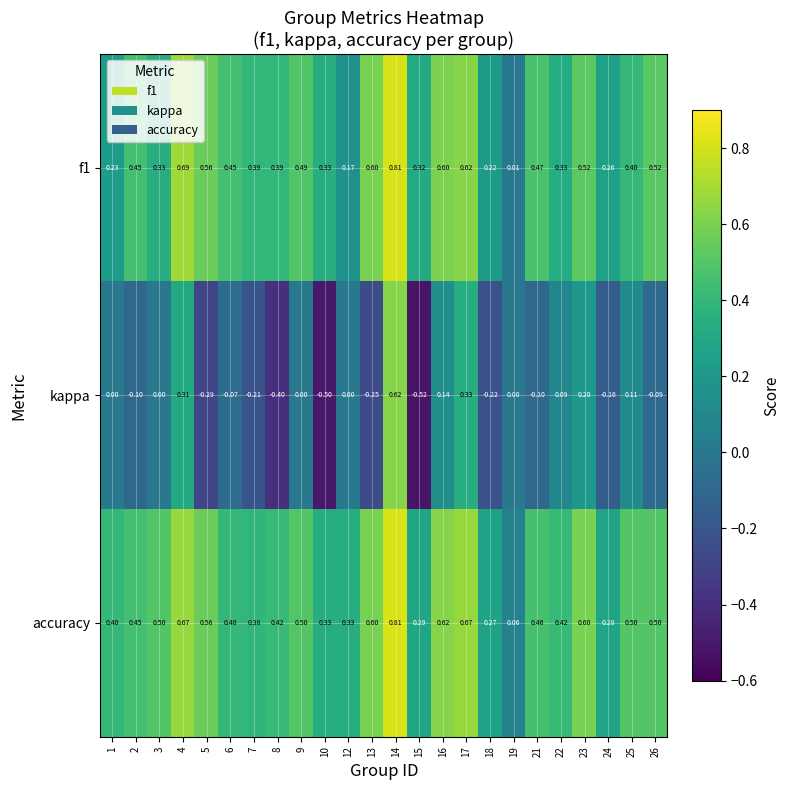

How many distinct data groups are displayed?

3